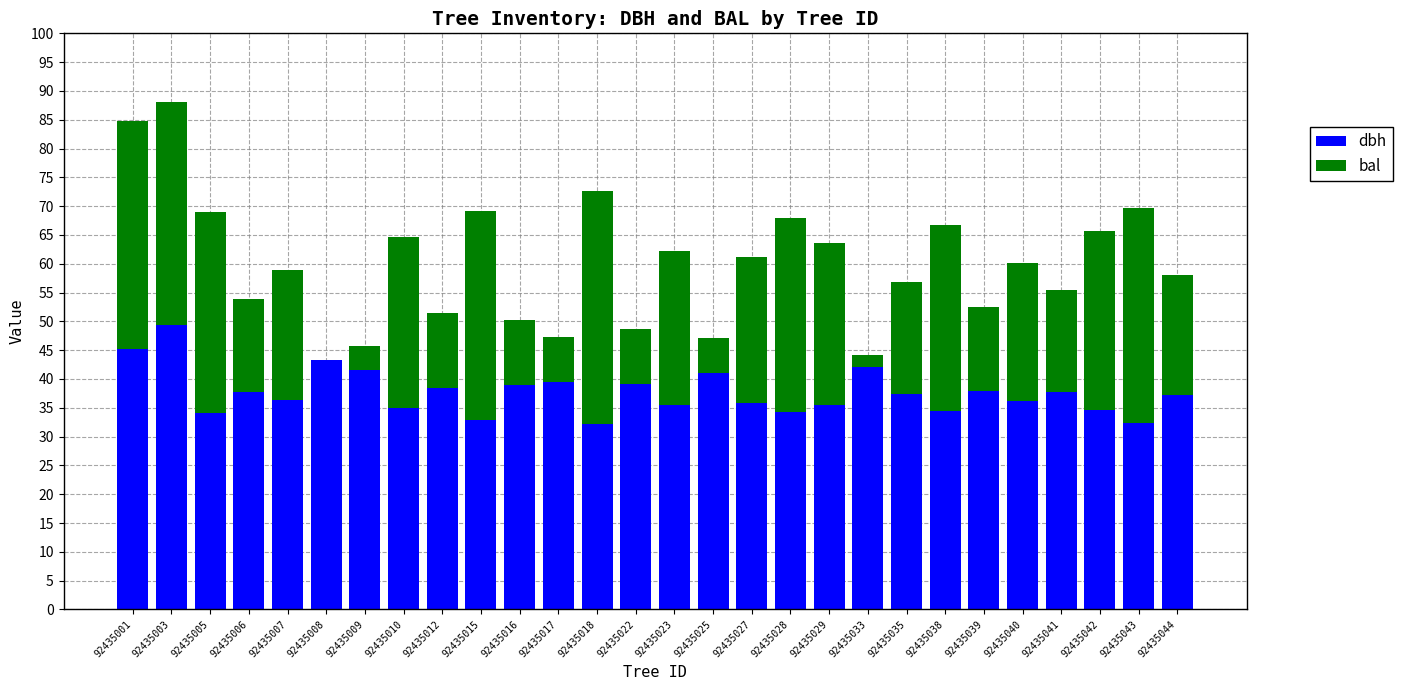

The dbh series shows 54.0 at 92435018. True or false?

False